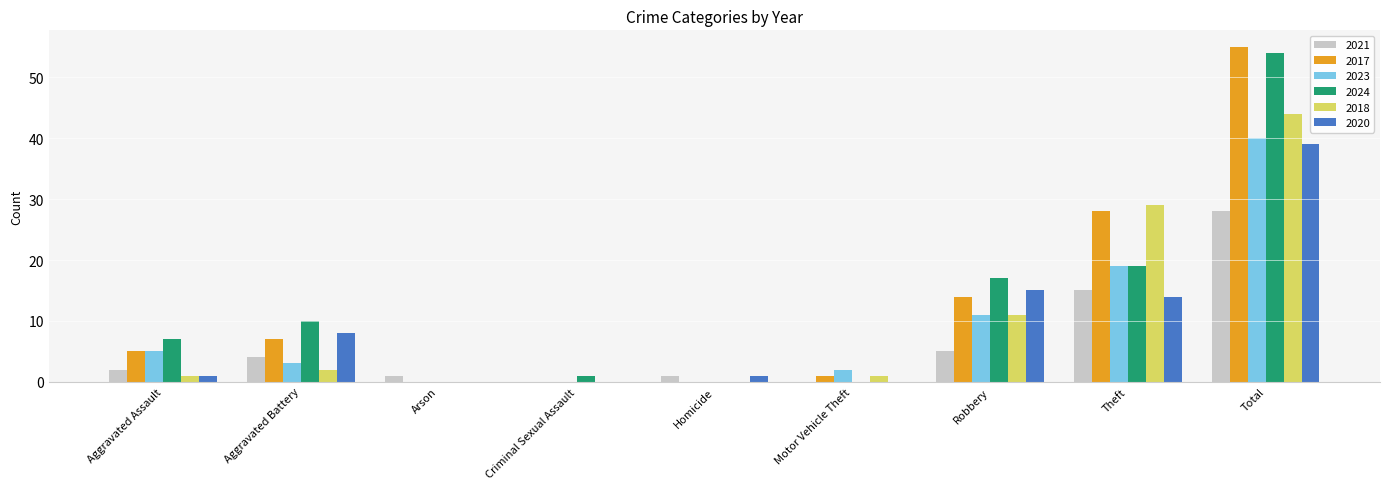

What is the maximum value for 2021?

28